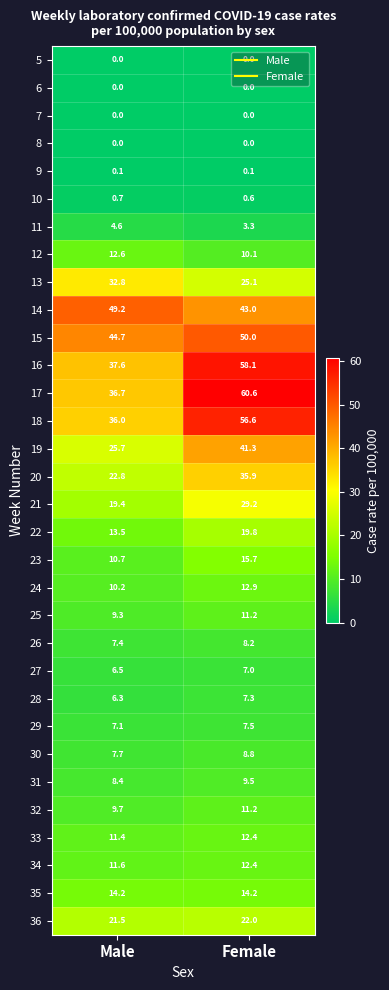

What is the average value of the 19 series?

33.5